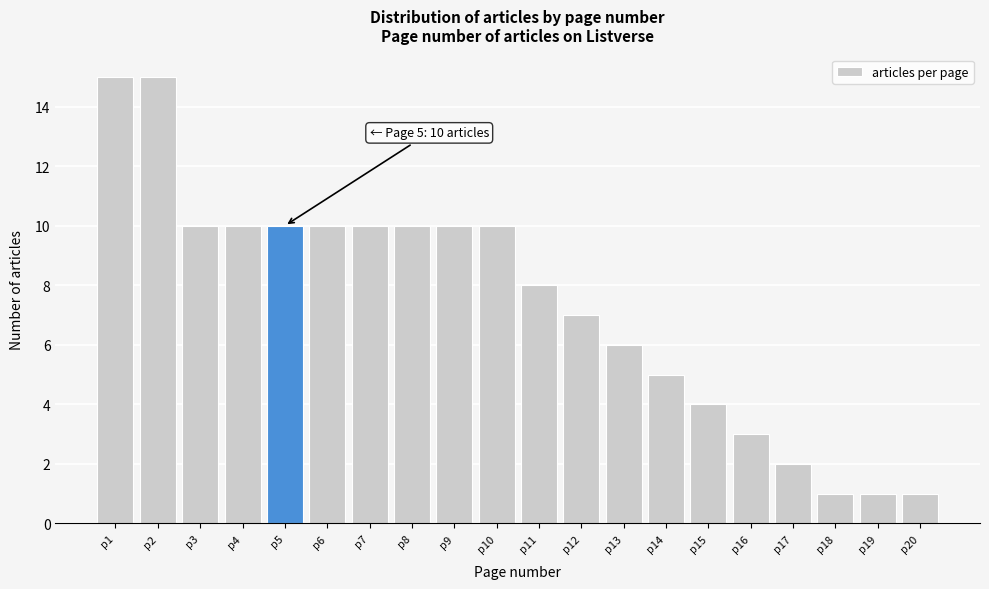

Reading left to right, extract all data points from this chart.

p1=15	p2=15	p3=10	p4=10	p5=10	p6=10	p7=10	p8=10	p9=10	p10=10	p11=8	p12=7	p13=6	p14=5	p15=4	p16=3	p17=2	p18=1	p19=1	p20=1